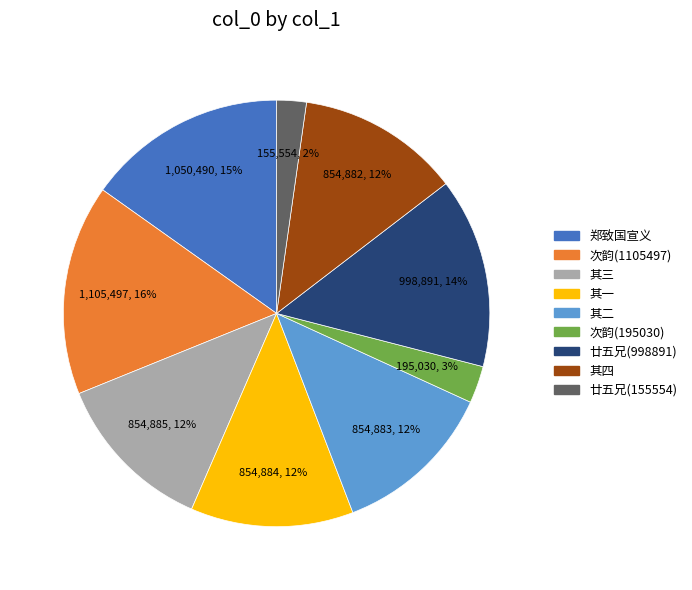

Is there a majority slice in this chart?

No